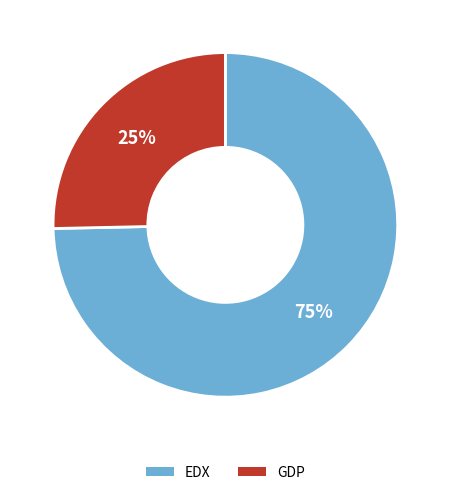

To the nearest percent, what is the combined percentage of EDX and GDP?

100%